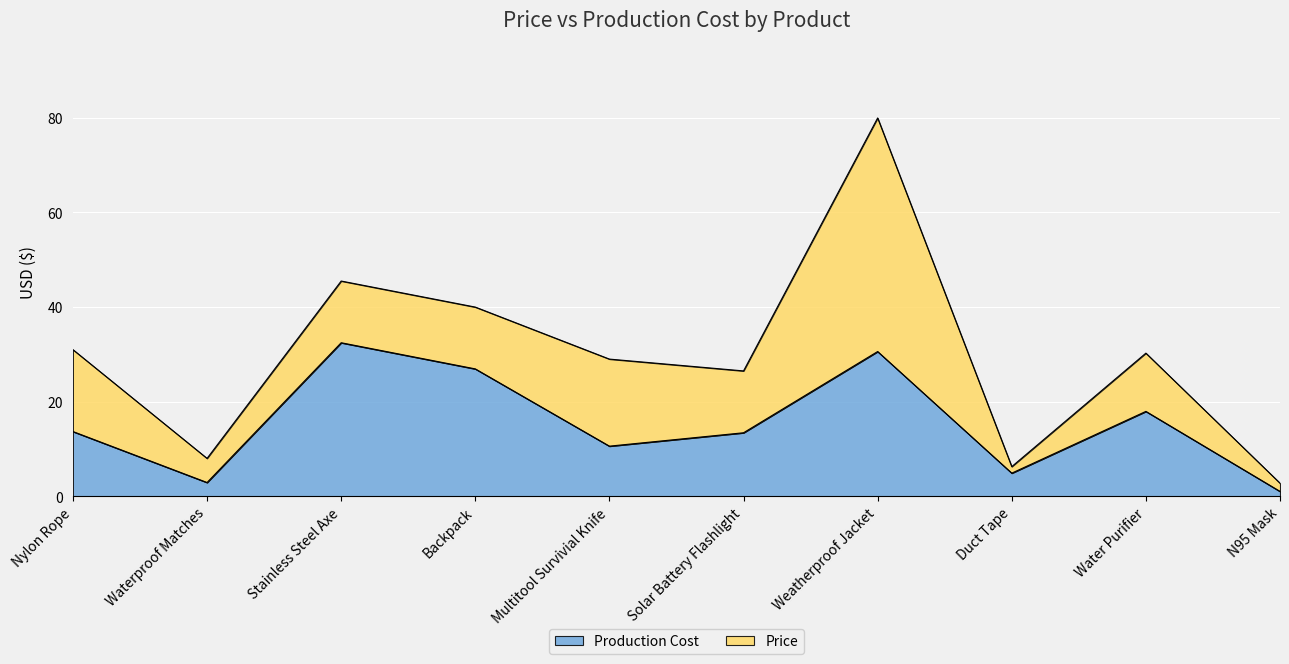

List the series in order of their overall mean, lowest first.

Production Cost, Price